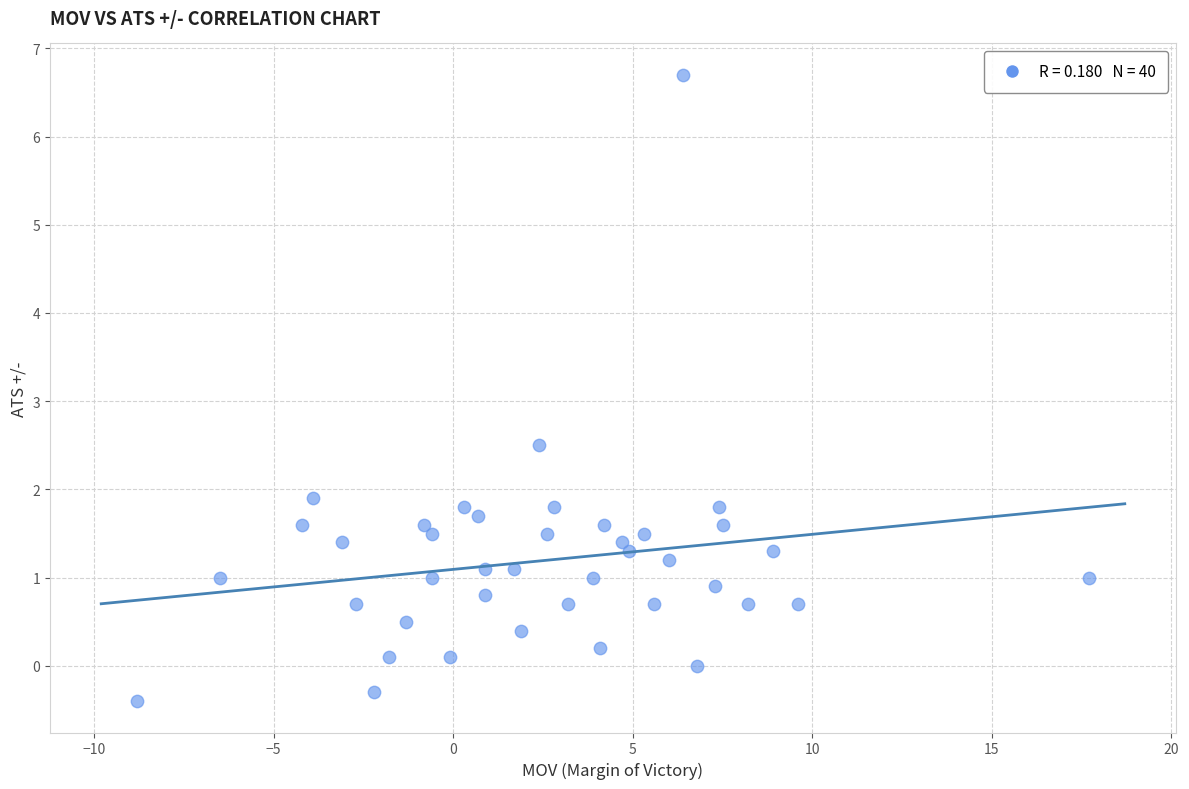

What Y value in the scatter plot is closest to 3?

2.5